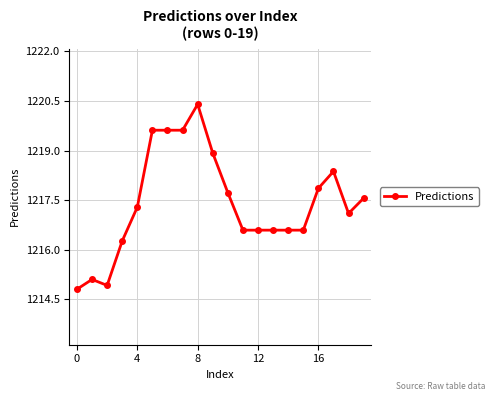

True or false: there are more than 1 points higher than both neighbors.

True